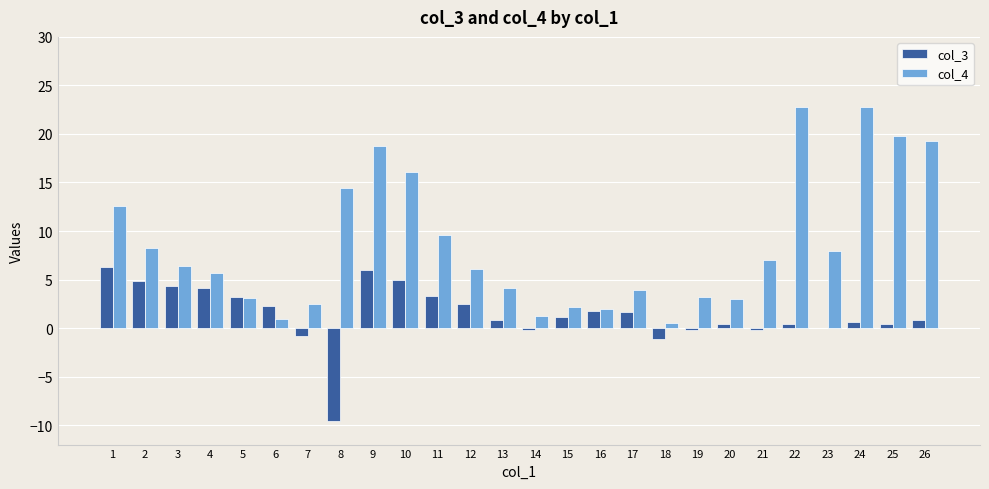

What is the greatest value displayed?

22.8